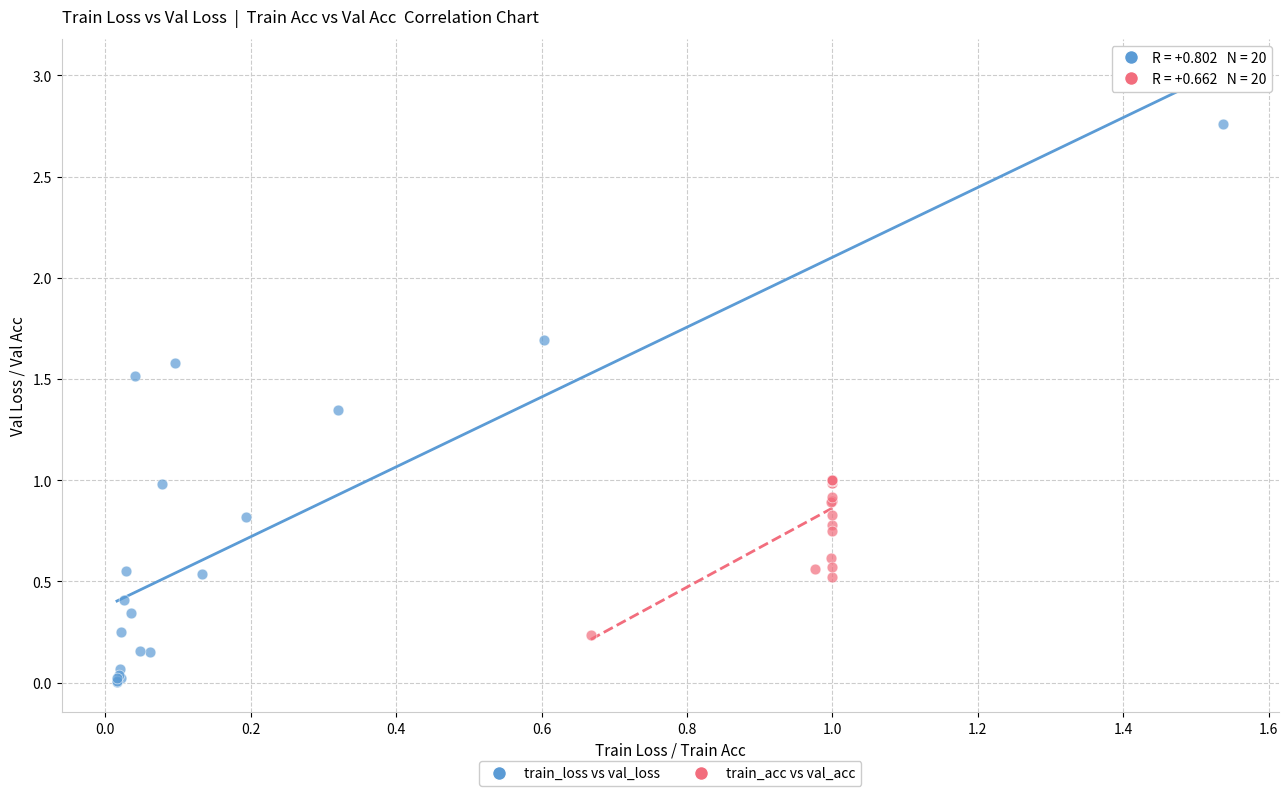

Which series has the largest Y range (max minus min)?

train_loss vs val_loss